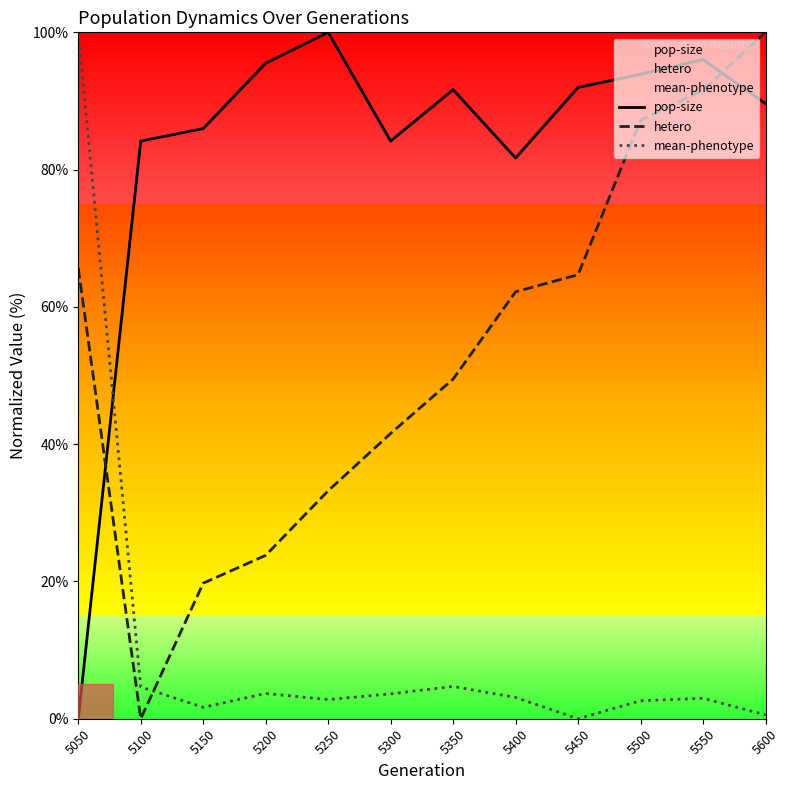

Where do mean-phenotype and pop-size first cross each other?

5050 and 5100